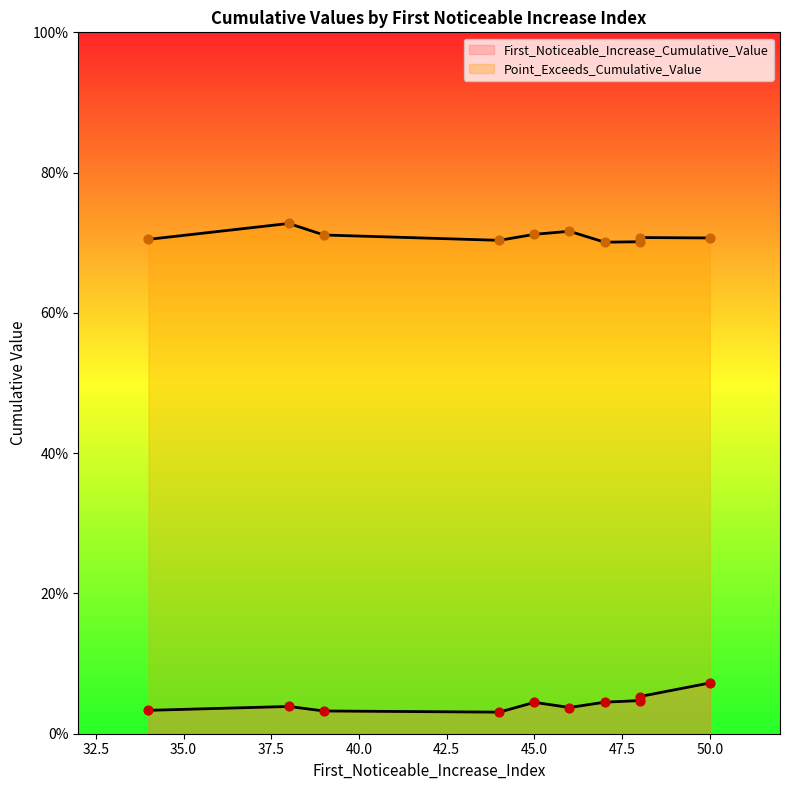

Which series has the largest total across all categories?

Point_Exceeds_Cumulative_Value